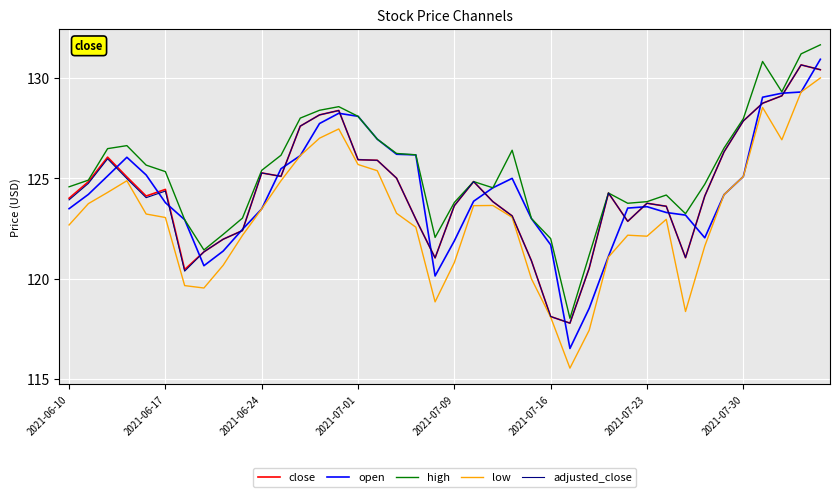

What is the highest value of the open series?

130.9